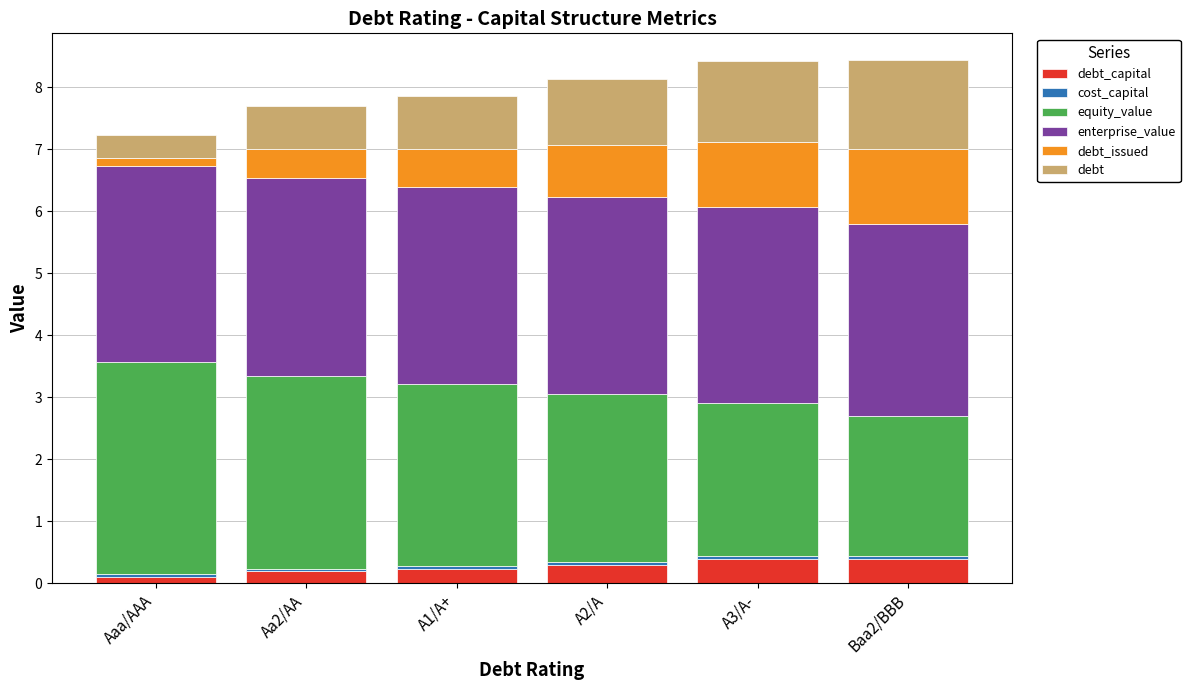

Which series has the widest spread of values?

equity_value